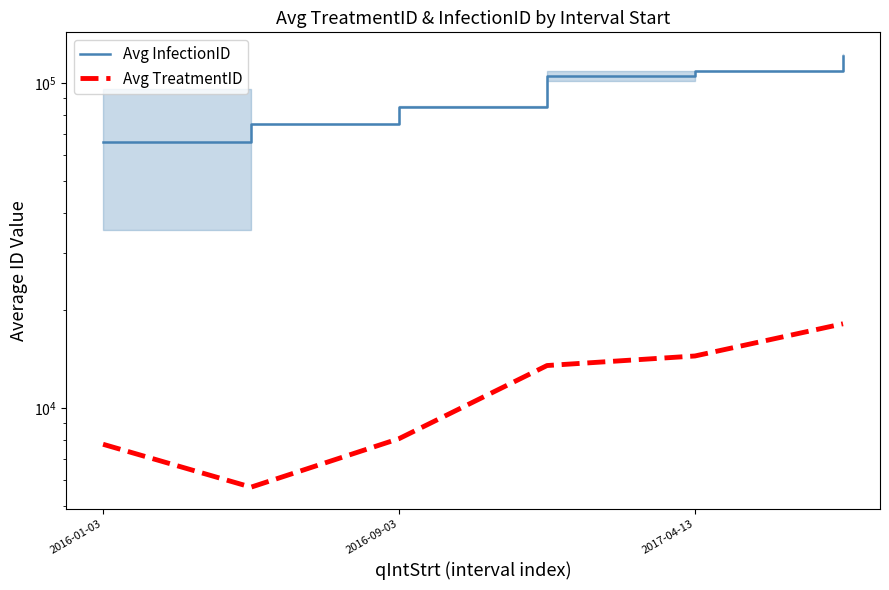

What is the sum of all Avg TreatmentID values?

67741.2